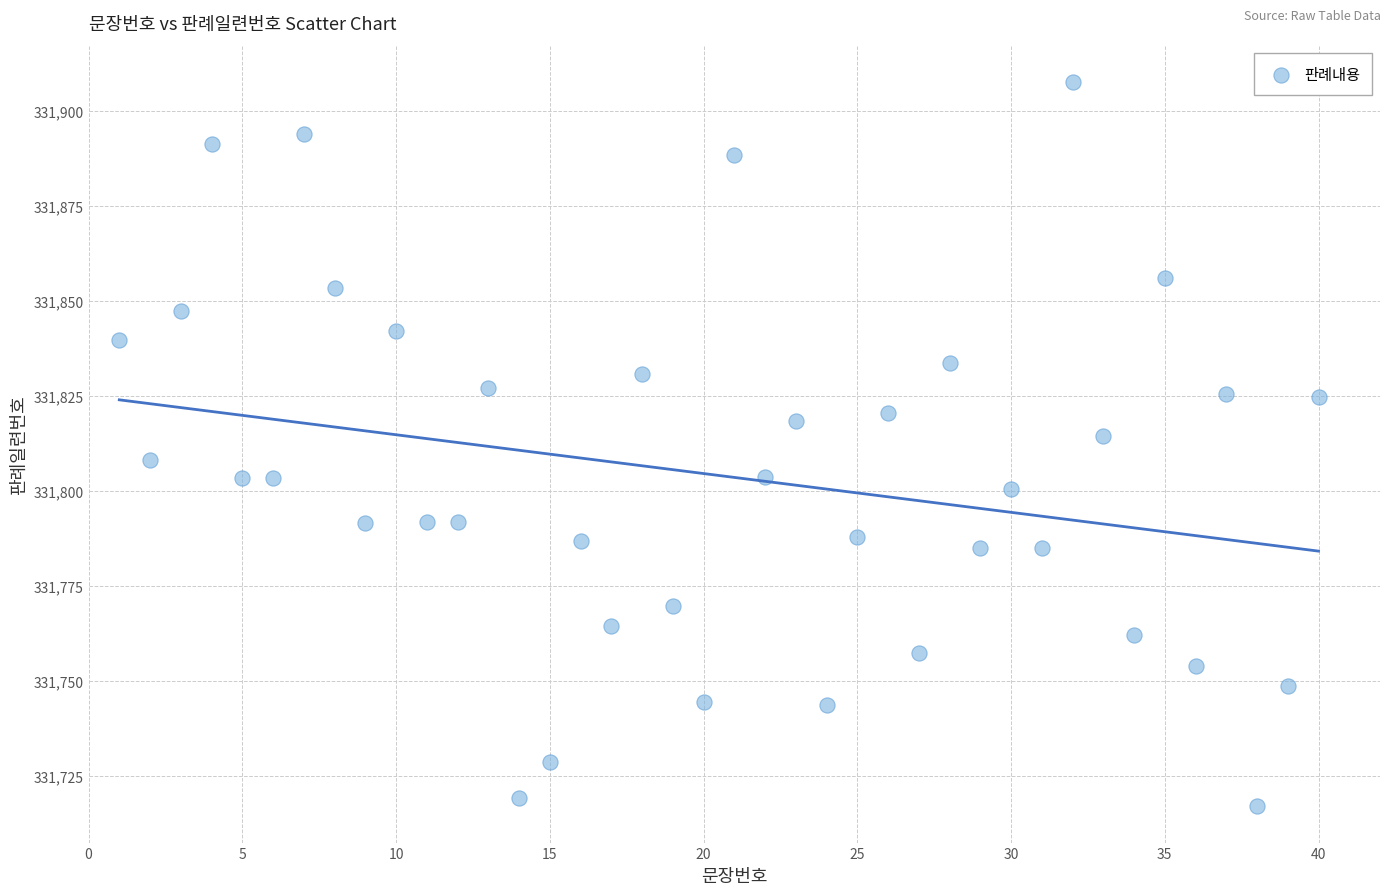

What is the range of X values (max minus min)?

39.0